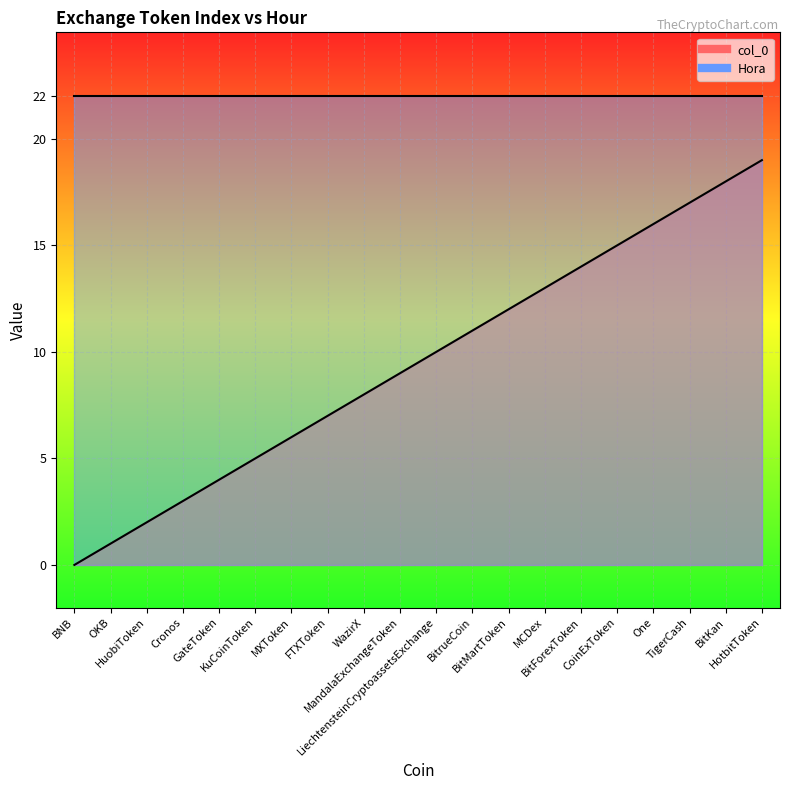

What is the sum of all values?

190